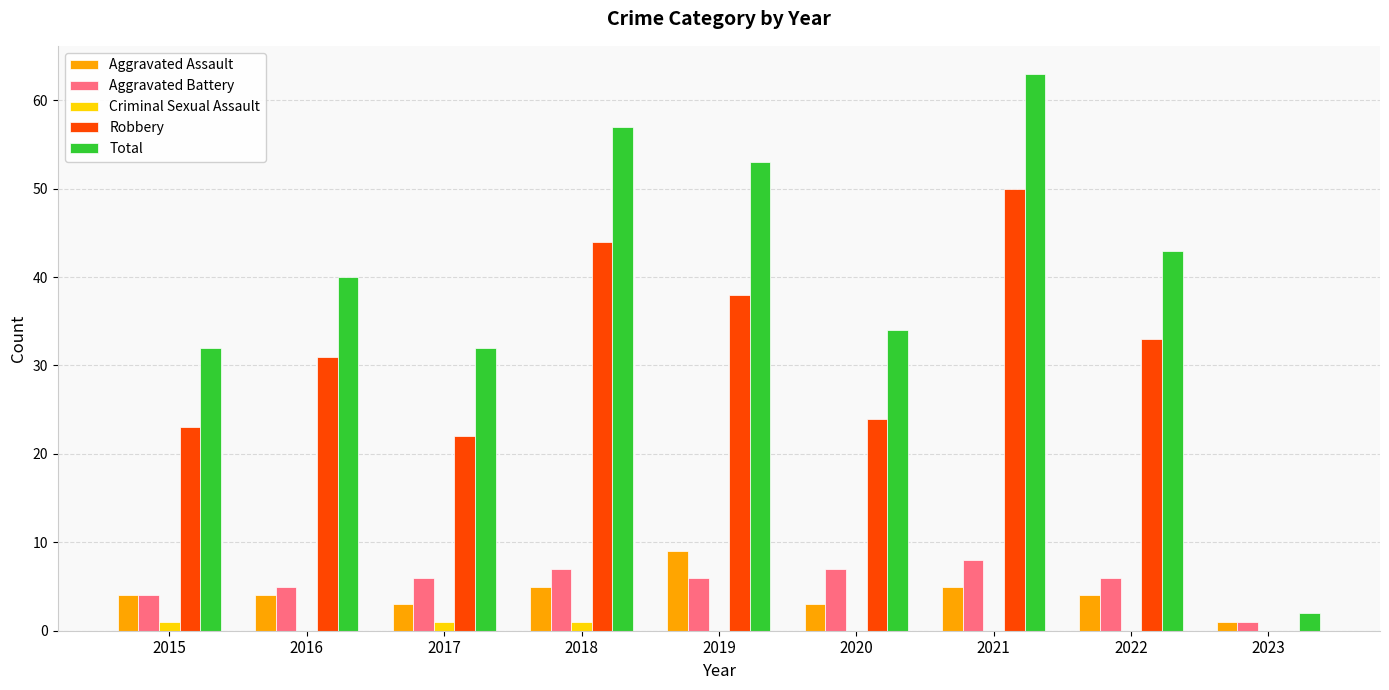

Reading left to right, transcribe all the data shown in this chart.

Aggravated Assault: 4	4	3	5	9	3	5	4	1
Aggravated Battery: 4	5	6	7	6	7	8	6	1
Criminal Sexual Assault: 1	0	1	1	0	0	0	0	0
Robbery: 23	31	22	44	38	24	50	33	0
Total: 32	40	32	57	53	34	63	43	2